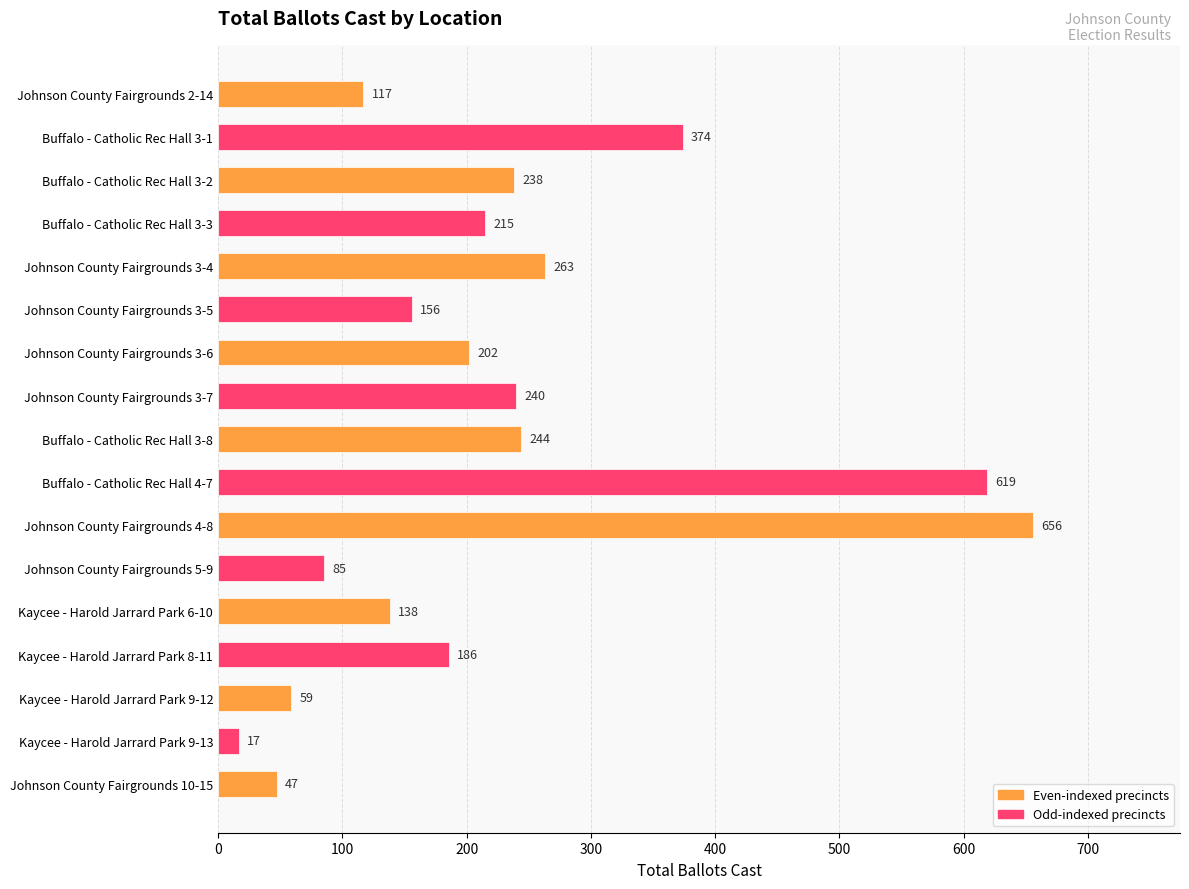

Is it true that the value at Johnson County Fairgrounds 10-15 is 47?

True